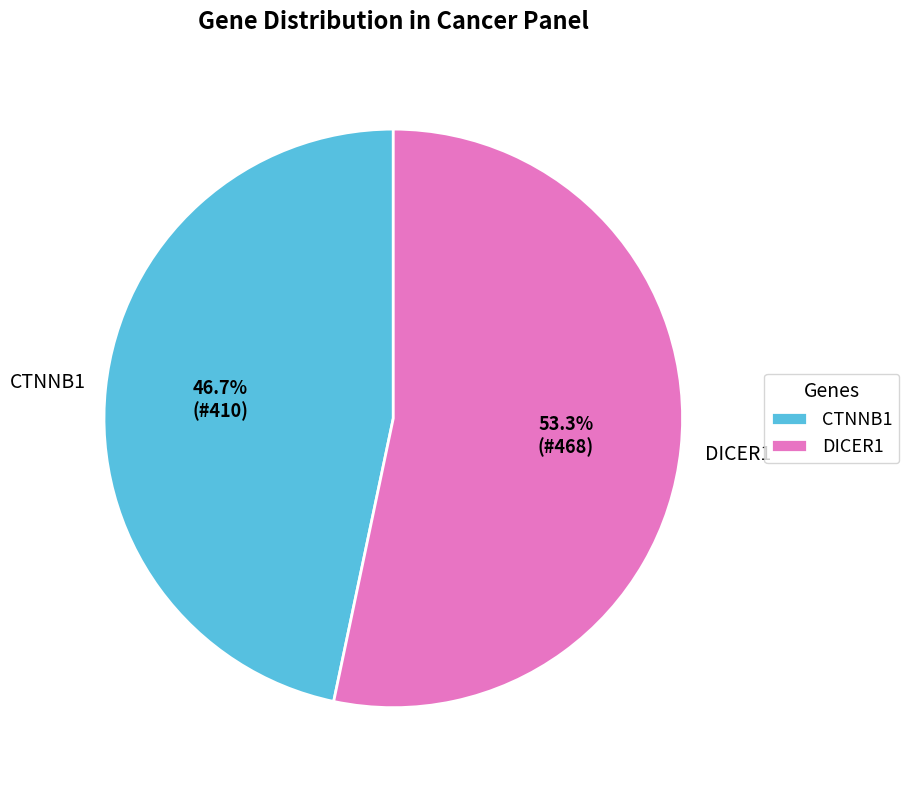

How many segments does this pie chart have?

2